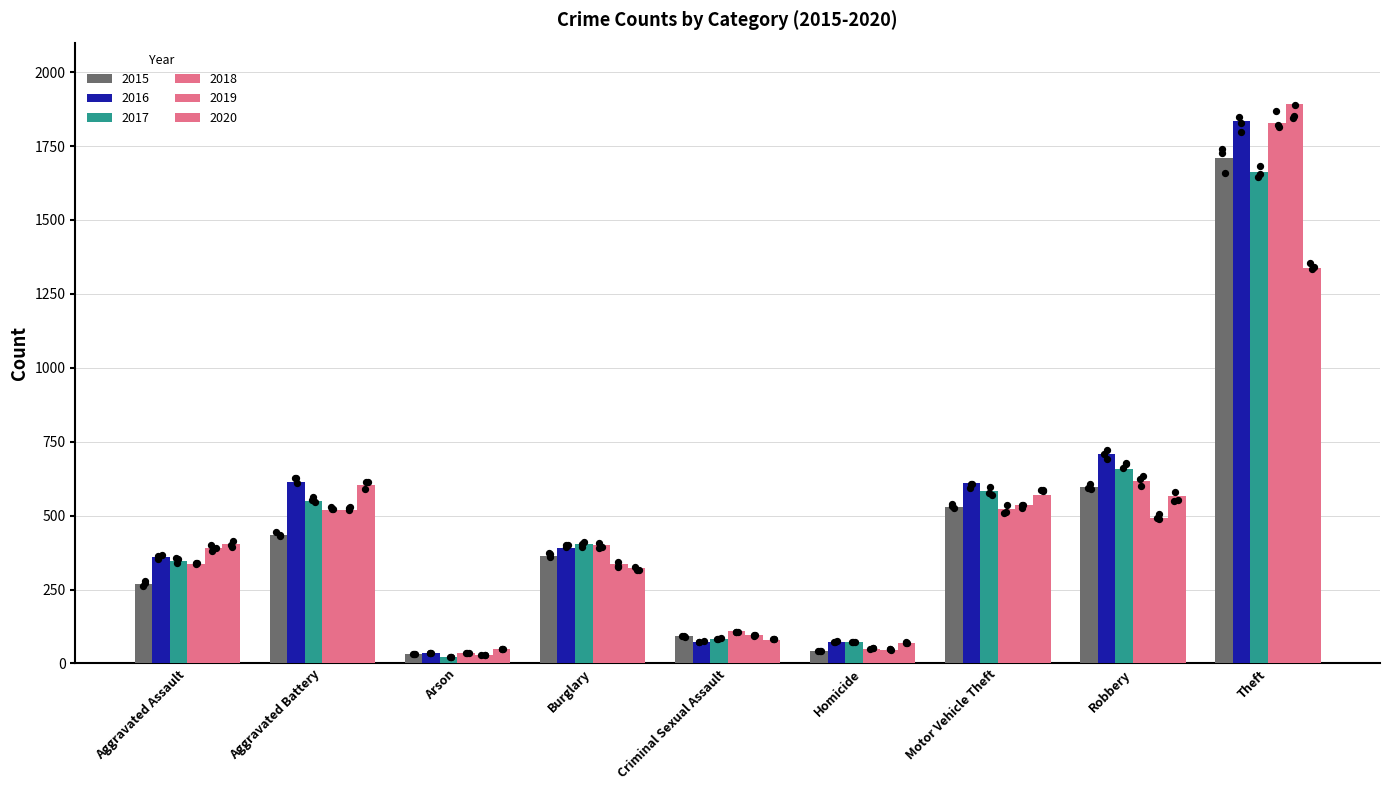

What is the total value across all series at Burglary?

2219